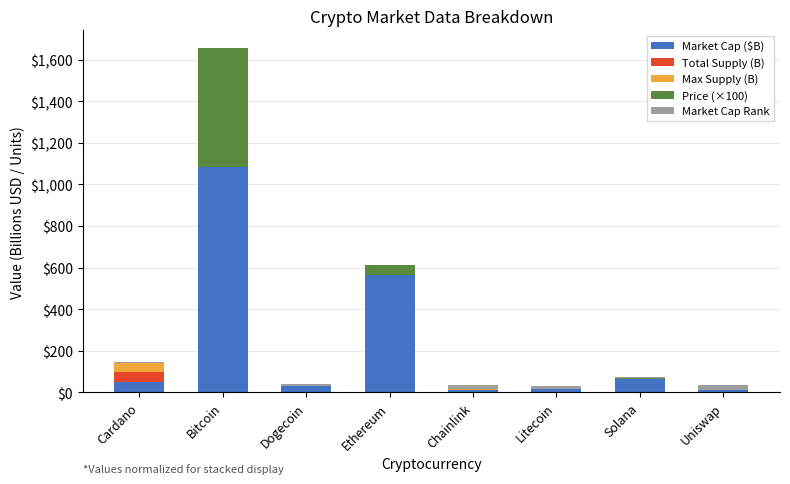

Count the number of data series in this chart.

5